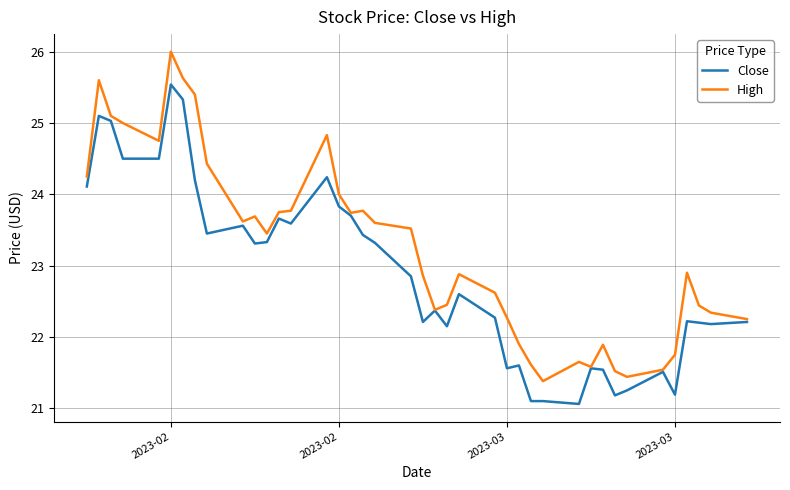

Which series has the largest total across all categories?

High